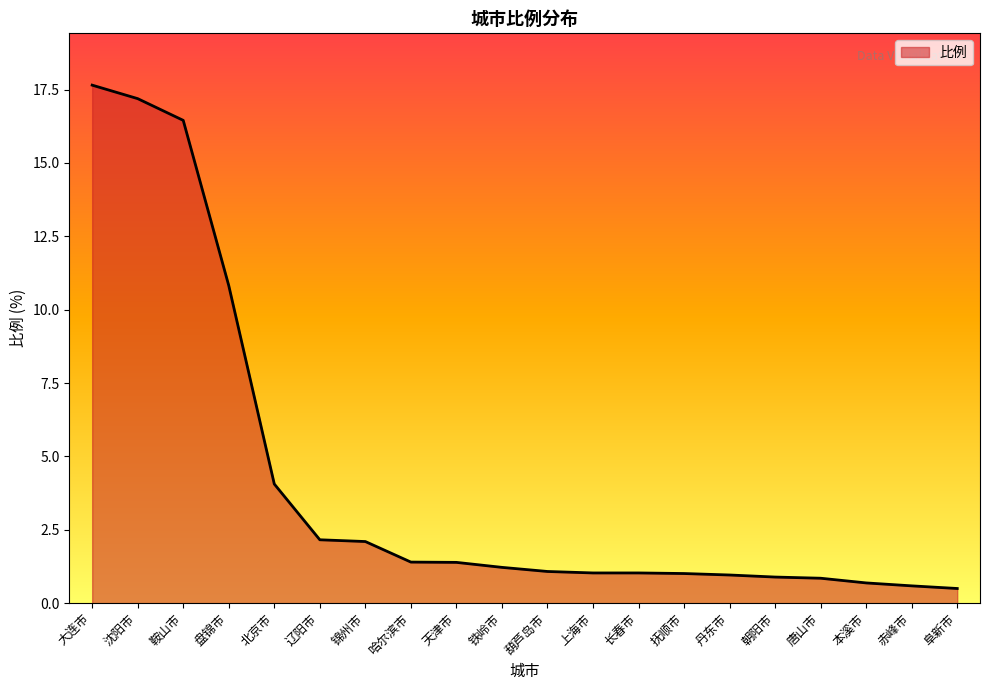

What position from the right is 本溪市?

3